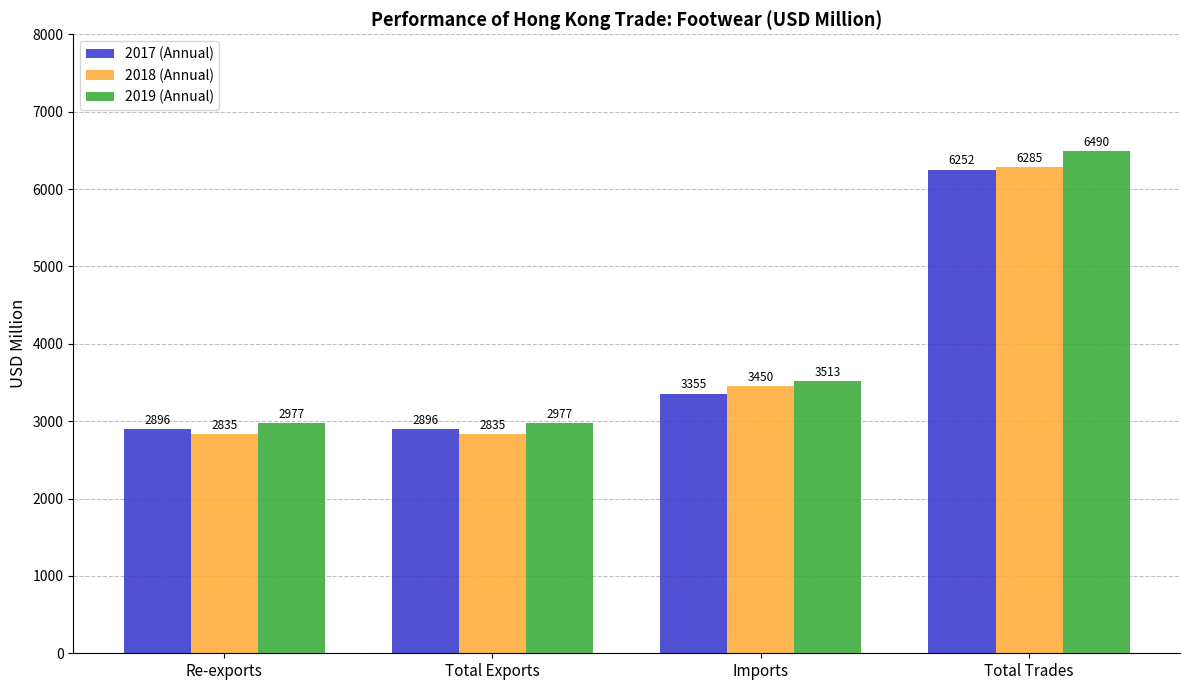

What is the value of the 2017 (Annual) bar at the 1st from the left?

2896.3